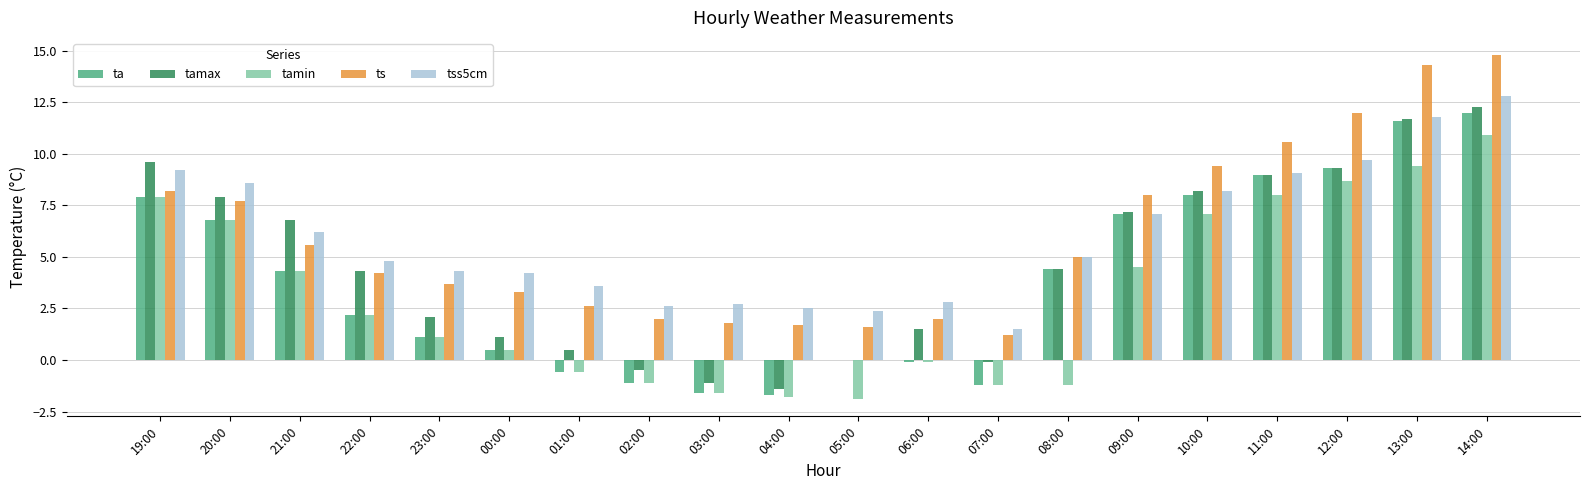

How many groups of bars are there?

20